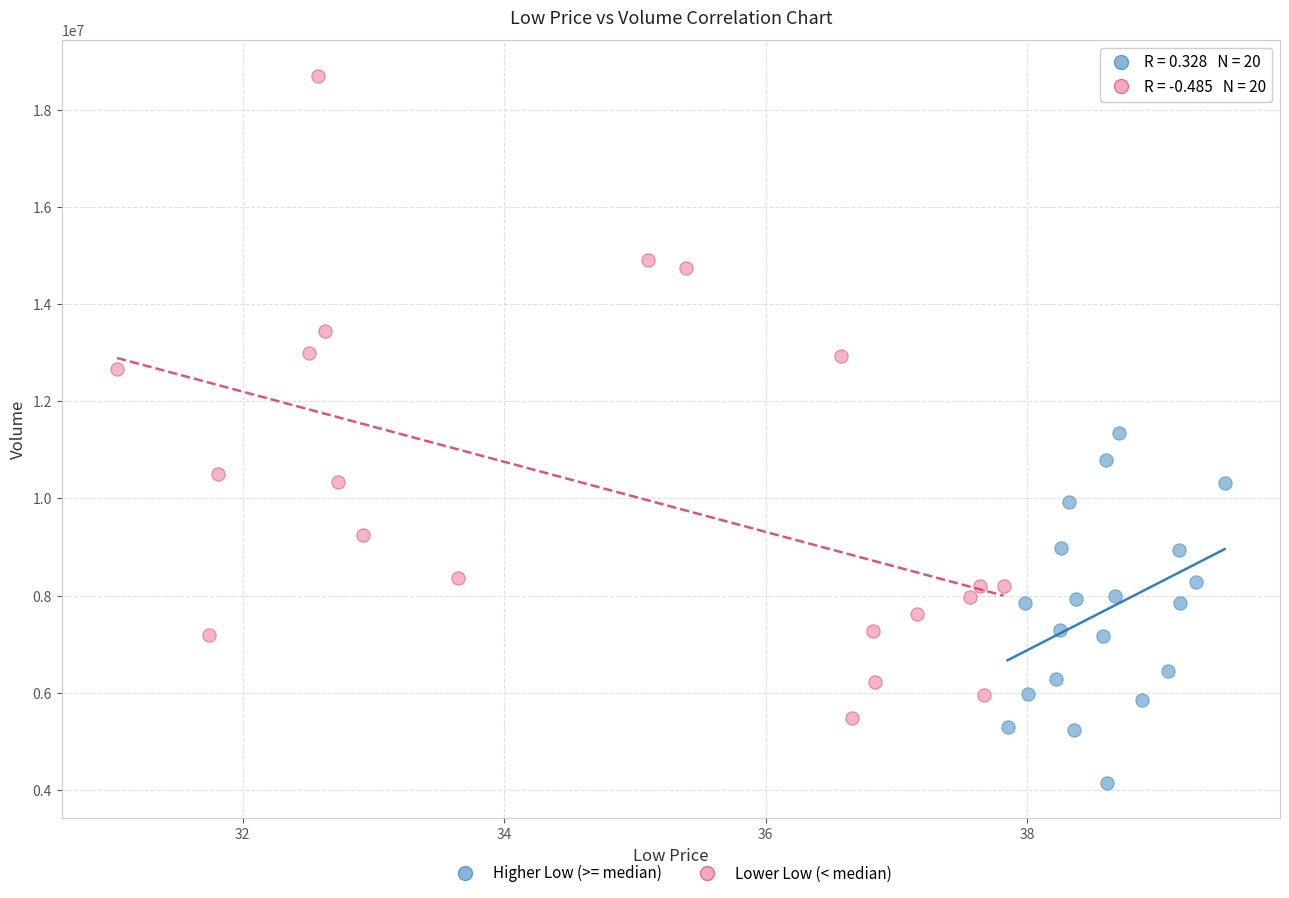

Which series contains the lowest Y value?

Higher Low (>= median)